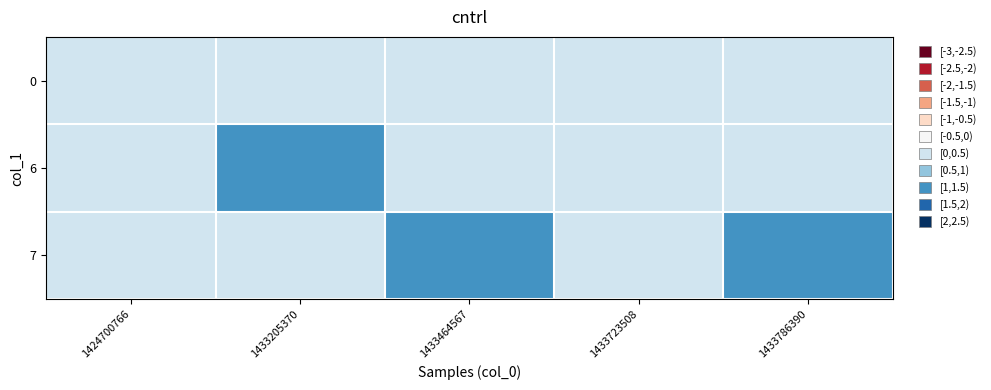

At how many categories does at least one series exceed 0?

3